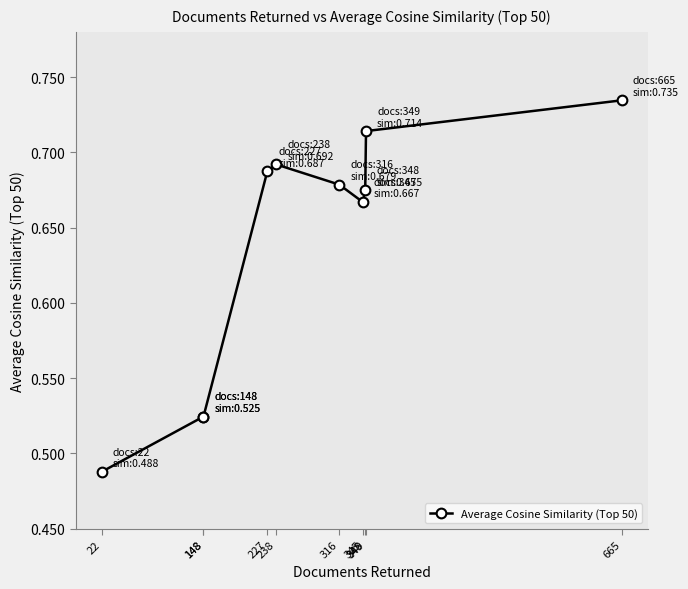

True or false: the data shows 0.5 at 148.

True